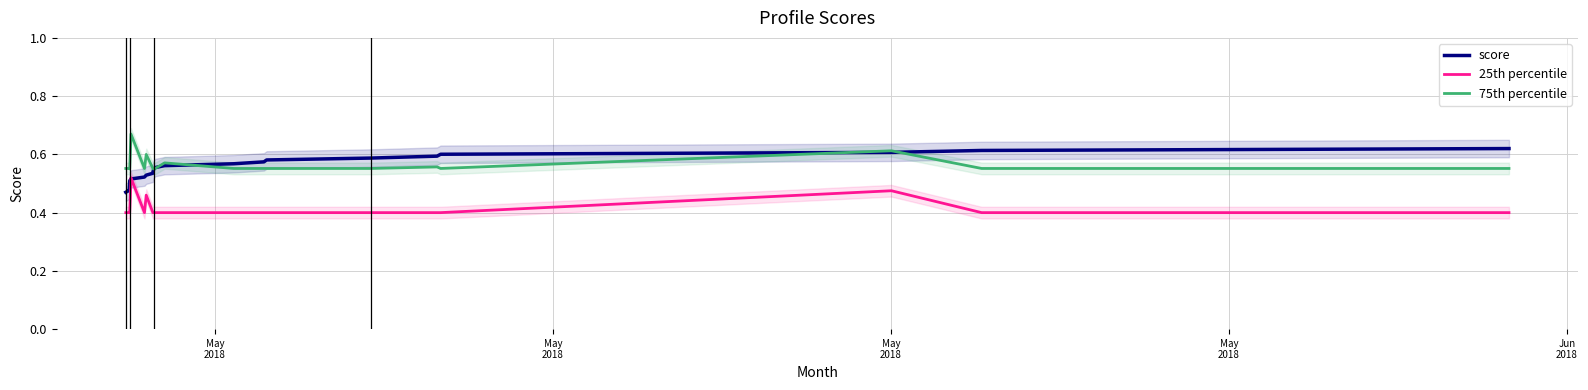

Reading left to right, transcribe all the data shown in this chart.

score: 0.5	0.5	0.5	0.5	0.5	0.5	0.5	0.5	0.5	0.5	0.5	0.5	0.5	0.6	0.6	0.6	0.6	0.6	0.6	0.6	0.6	0.6	0.6	0.6
25th percentile: 0.4	0.4	0.4	0.4	0.4	0.4	0.4	0.5	0.4	0.5	0.4	0.4	0.4	0.4	0.4	0.4	0.4	0.4	0.4	0.4	0.4	0.5	0.4	0.4
75th percentile: 0.6	0.6	0.6	0.6	0.6	0.6	0.6	0.7	0.6	0.6	0.6	0.6	0.6	0.6	0.6	0.6	0.6	0.6	0.6	0.6	0.6	0.6	0.6	0.6